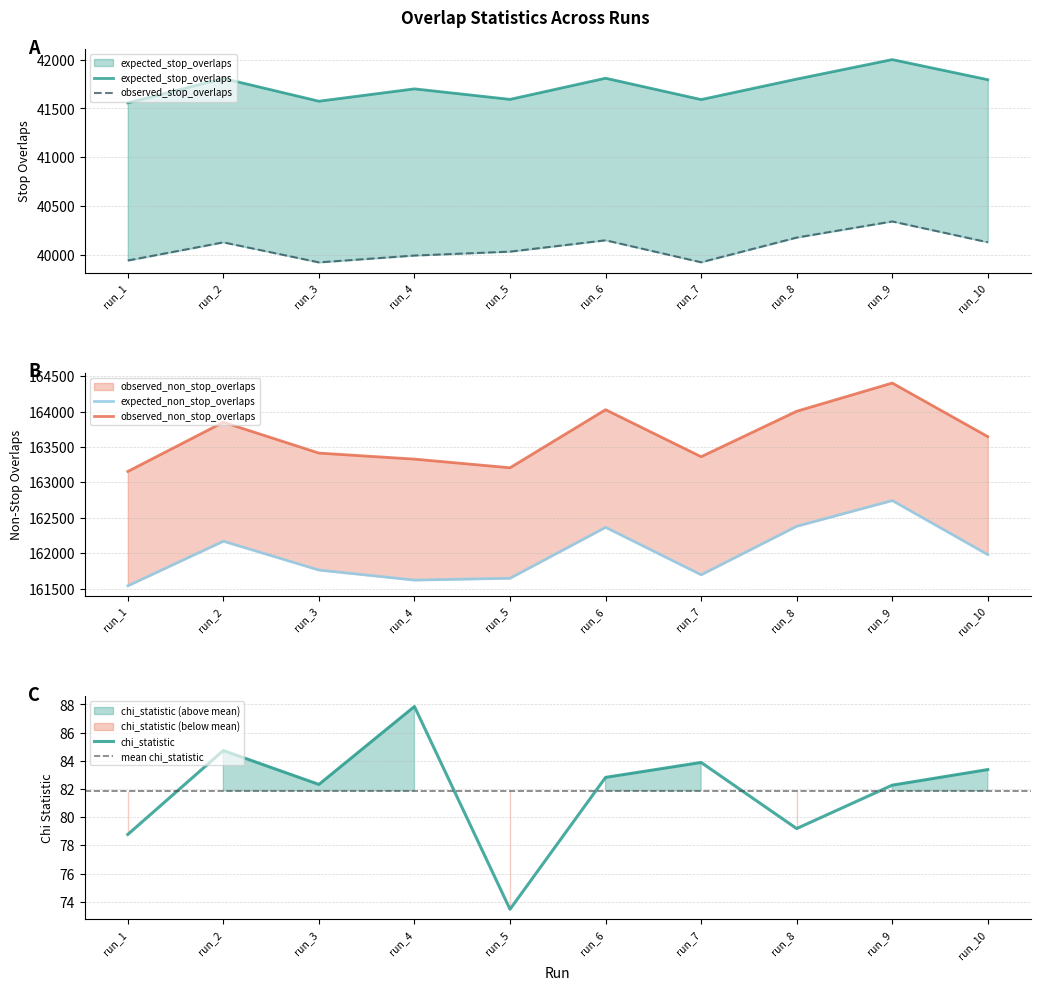

Reading right to left, transcribe all the data shown in this chart.

expected_stop_overlaps: 41794.3	42000.3	41800.5	41590.8	41809.4	41592.9	41700.5	41574.1	41807.2	41556.6
observed_non_stop_overlaps: 163646.0	164402.0	164004.0	163363.0	164026.0	163207.0	163329.0	163414.0	163849.0	163155.0
expected_non_stop_overlaps: 161981.7	162744.7	162381.5	161697.2	162366.6	161648.1	161622.5	161763.9	162170.8	161541.4
chi_statistic: 83.4	82.3	79.2	83.9	82.8	73.5	87.9	82.3	84.7	78.8